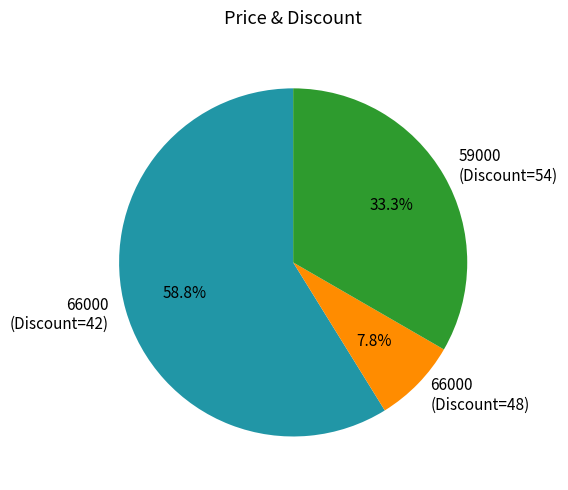

What percentage is the 66000 (Discount=48) slice, to the nearest percent?

8%